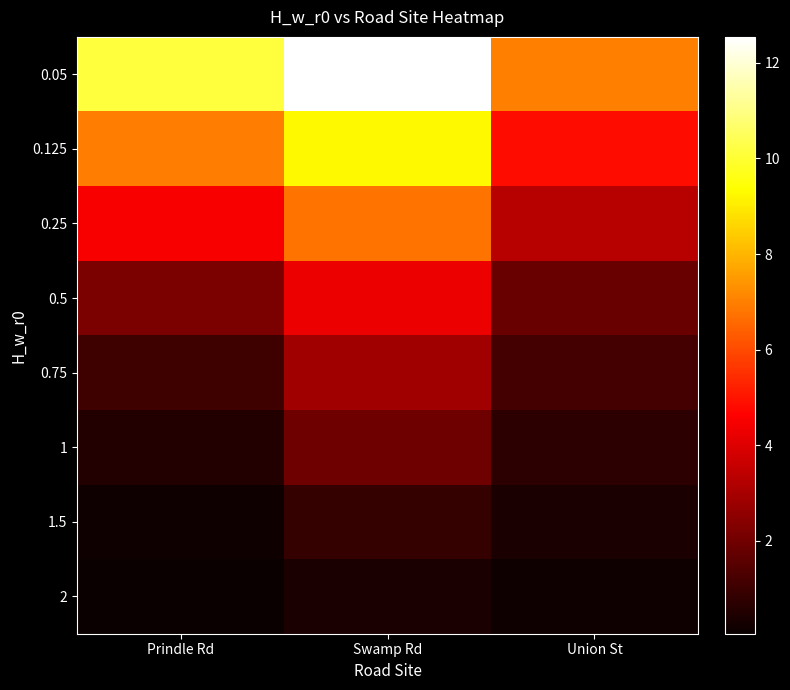

Reading right to left, list all the values displayed in this chart.

0.05: Union St=7.0	Swamp Rd=12.5	Prindle Rd=10.1
0.125: Union St=4.9	Swamp Rd=9.2	Prindle Rd=6.9
0.25: Union St=3.3	Swamp Rd=6.7	Prindle Rd=4.5
0.5: Union St=1.9	Swamp Rd=4.3	Prindle Rd=2.2
0.75: Union St=1.1	Swamp Rd=2.9	Prindle Rd=1.1
1: Union St=0.7	Swamp Rd=1.9	Prindle Rd=0.5
1.5: Union St=0.4	Swamp Rd=0.9	Prindle Rd=0.2
2: Union St=0.2	Swamp Rd=0.4	Prindle Rd=0.1